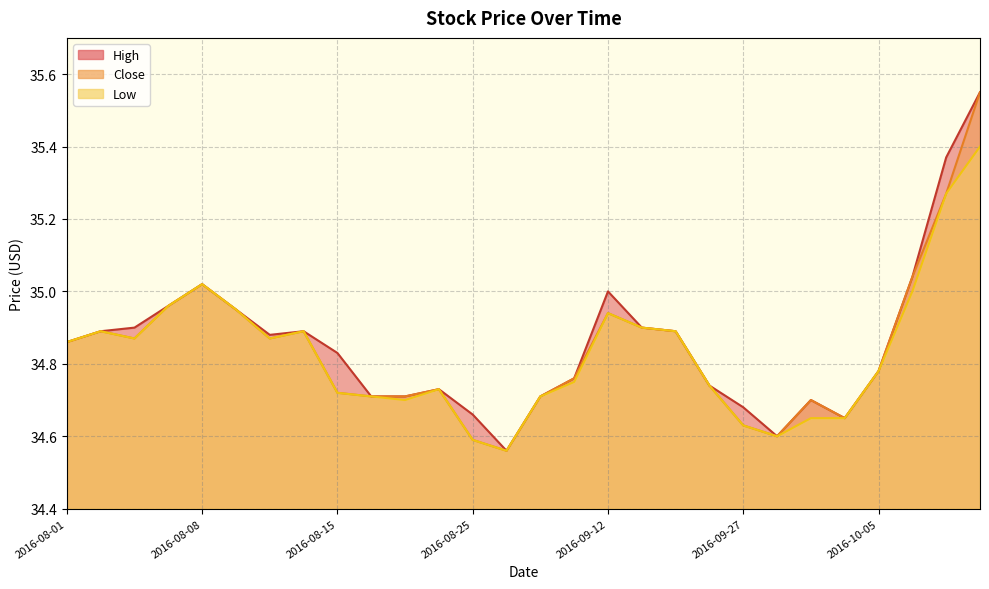

Reading left to right, transcribe all the data shown in this chart.

High: 34.9	34.9	34.9	35.0	35.0	35.0	34.9	34.9	34.8	34.7	34.7	34.7	34.7	34.6	34.7	34.8	35.0	34.9	34.9	34.7	34.7	34.6	34.7	34.6	34.8	35.0	35.4	35.5
Low: 34.9	34.9	34.9	35.0	35.0	35.0	34.9	34.9	34.7	34.7	34.7	34.7	34.6	34.6	34.7	34.8	34.9	34.9	34.9	34.7	34.6	34.6	34.6	34.6	34.8	35.0	35.3	35.4
Close: 34.9	34.9	34.9	35.0	35.0	35.0	34.9	34.9	34.7	34.7	34.7	34.7	34.6	34.6	34.7	34.8	34.9	34.9	34.9	34.7	34.6	34.6	34.7	34.6	34.8	35.0	35.3	35.5